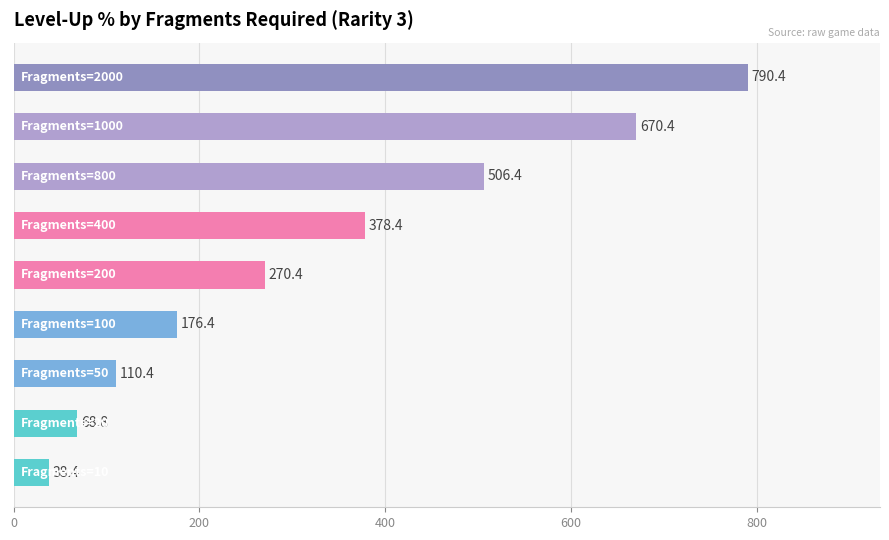

What is the maximum value shown in the chart?

790.4